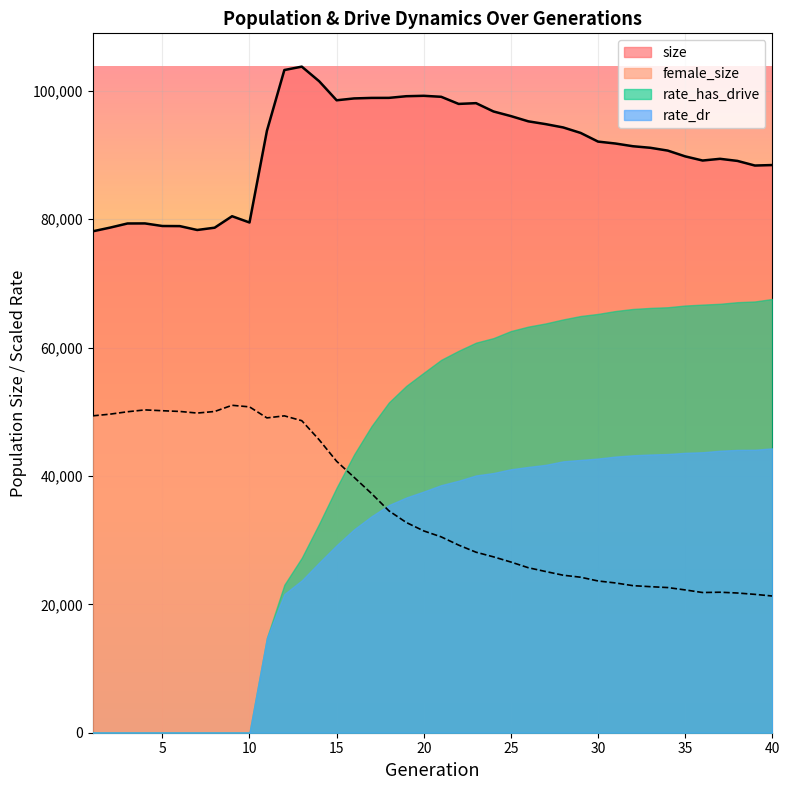

True or false: female_size and size cross at least once.

False